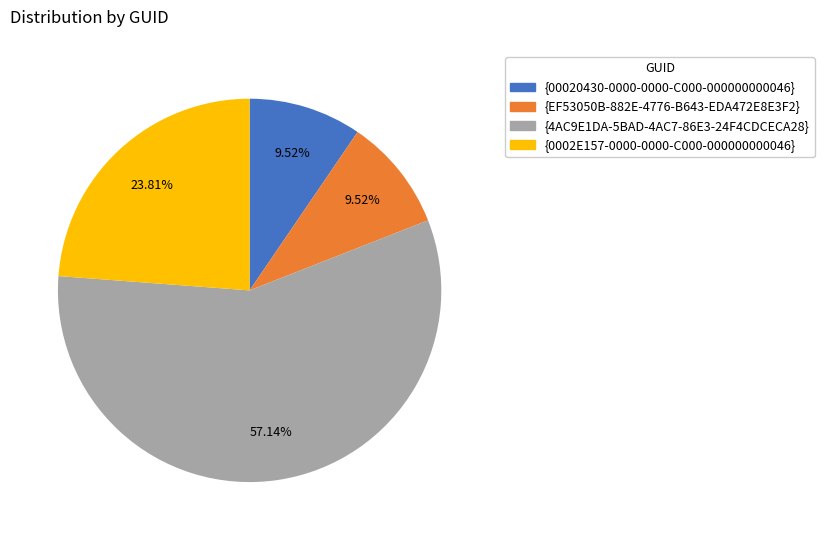

What percentage is NOT represented by {EF53050B-882E-4776-B643-EDA472E8E3F2}?

90.5%